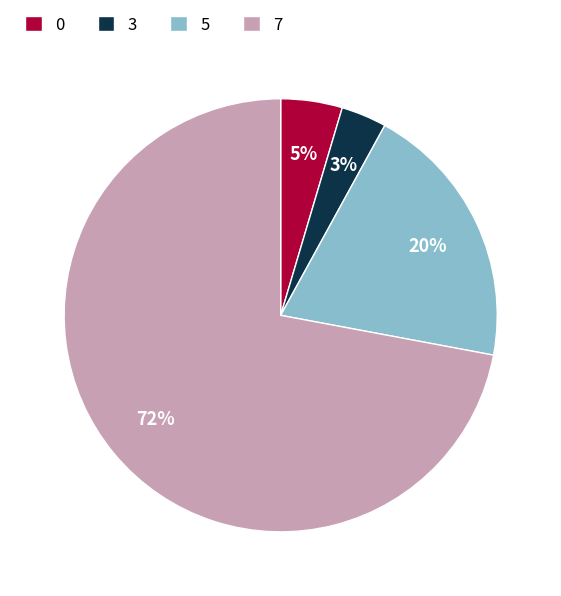

To the nearest percent, what percentage of the pie is 5?

20%